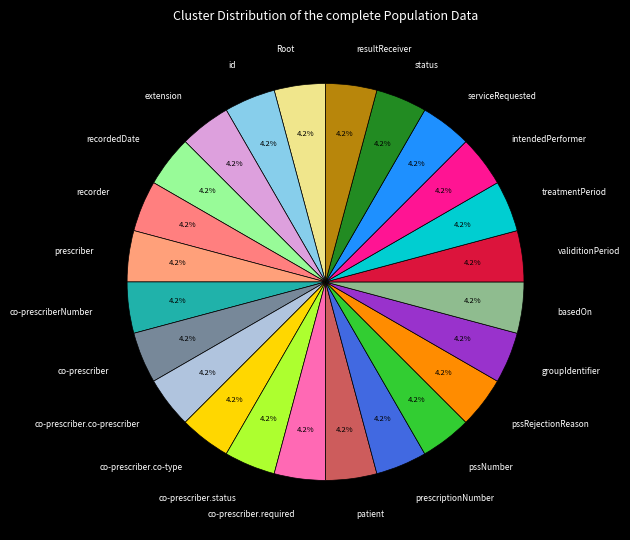

Is there any slice that represents more than half of the pie?

No